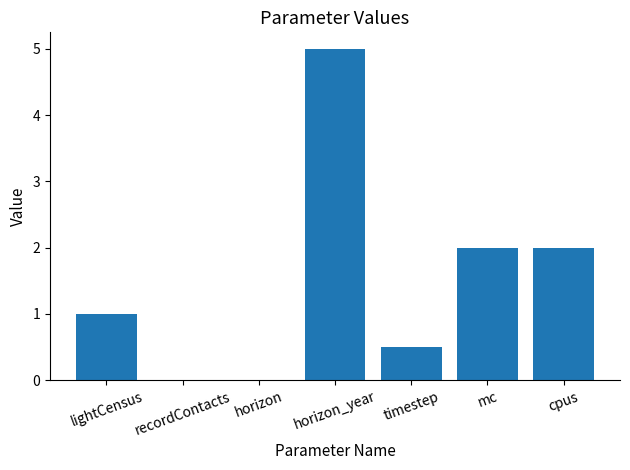

Count the number of categories in the chart.

7